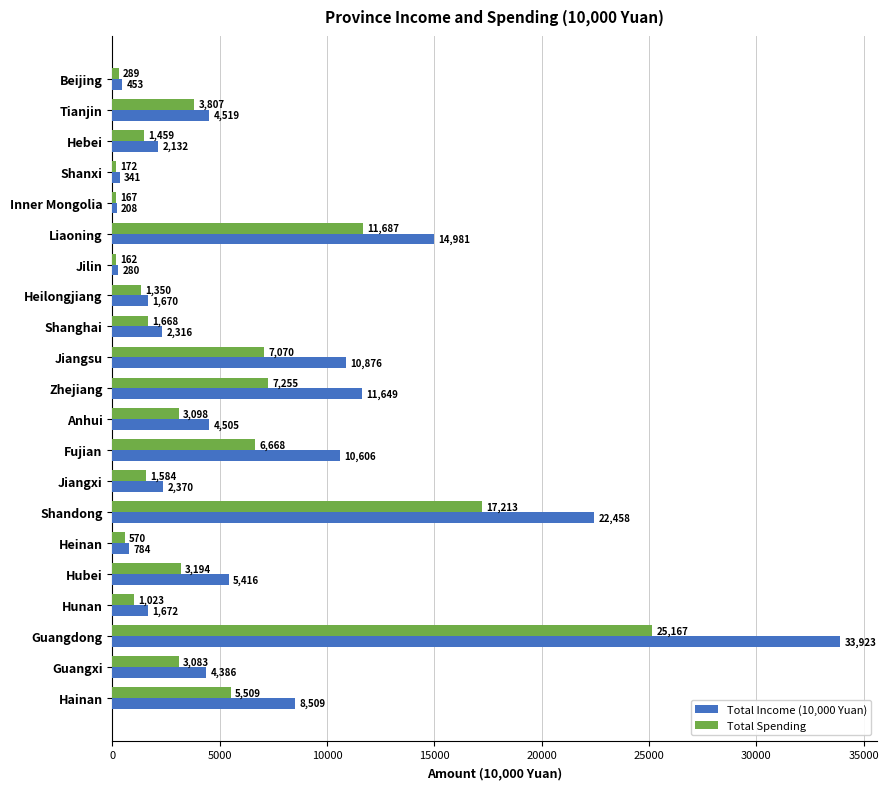

List the series in order of their overall mean, highest first.

Total Income (10,000 Yuan), Total Spending